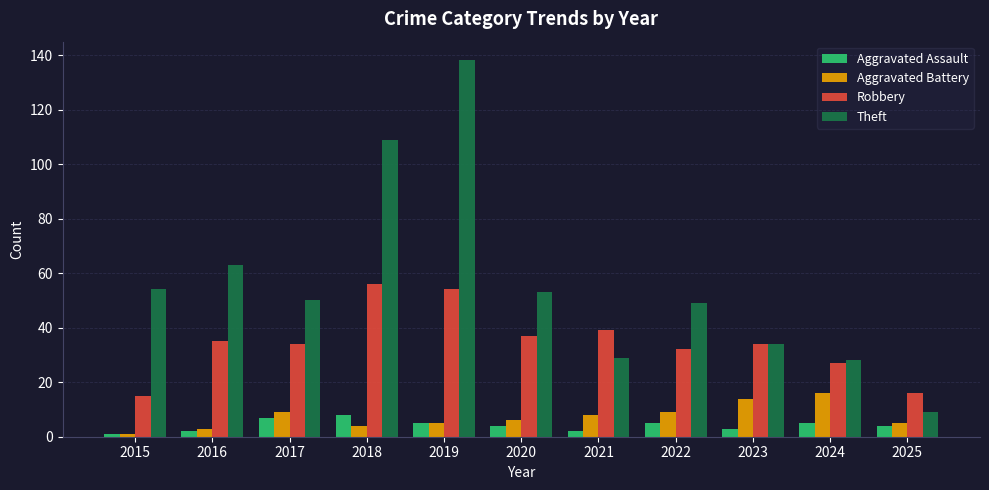

Does the chart contain any negative values?

No